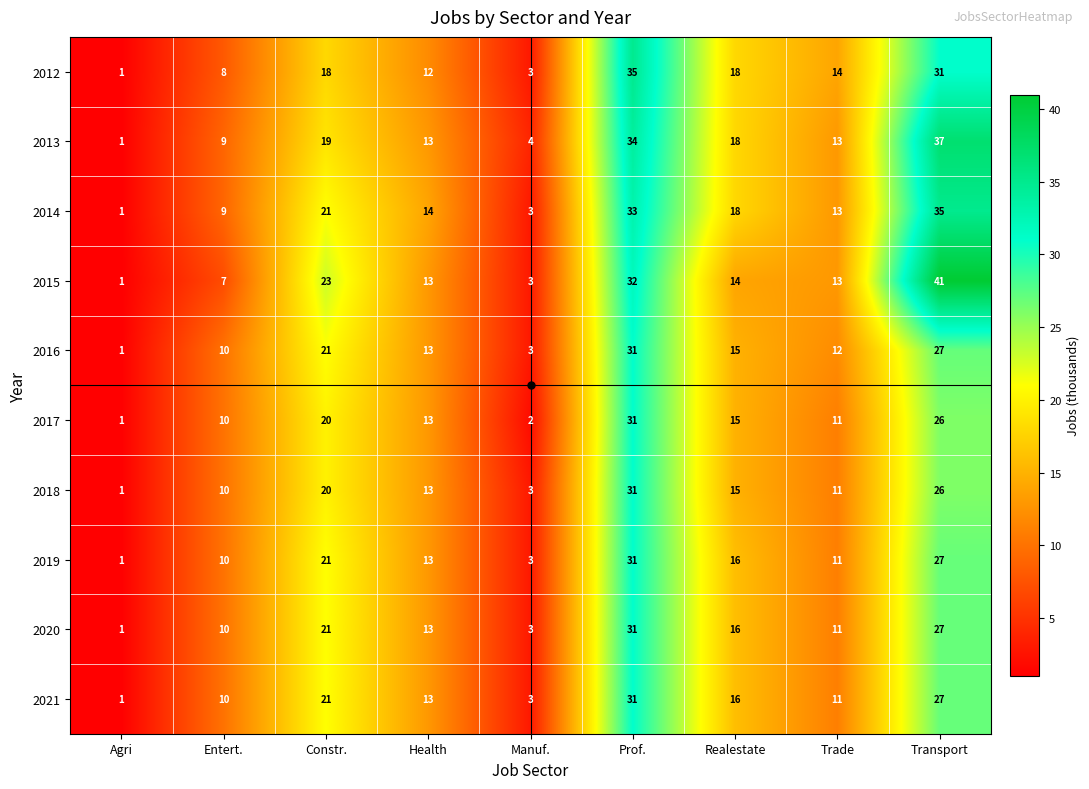

At which label is 2019 closest to 16?

Realestate